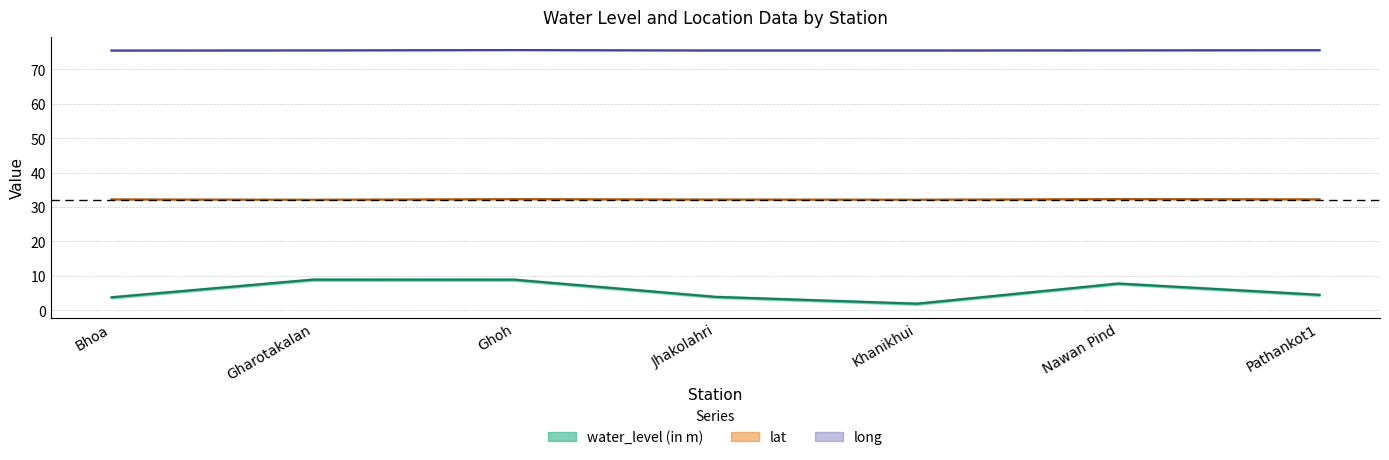

At which category does water_level (in m) reach its first local peak?

Gharotakalan